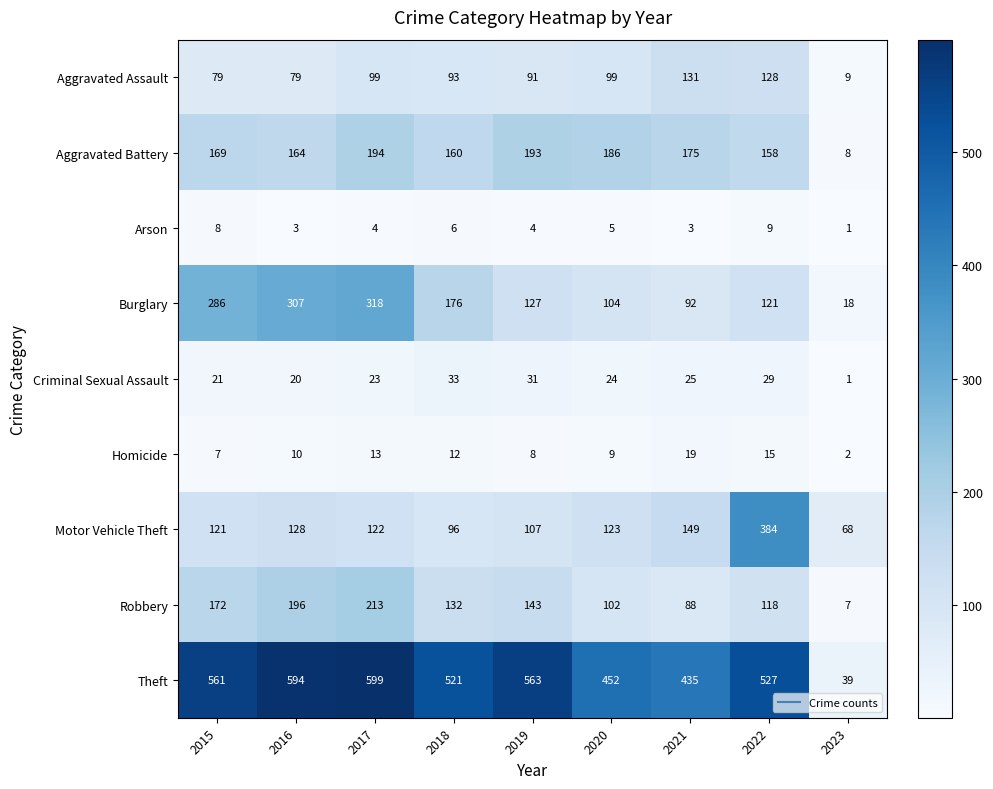

What is the difference between the maximum and minimum values in the Criminal Sexual Assault series?

32